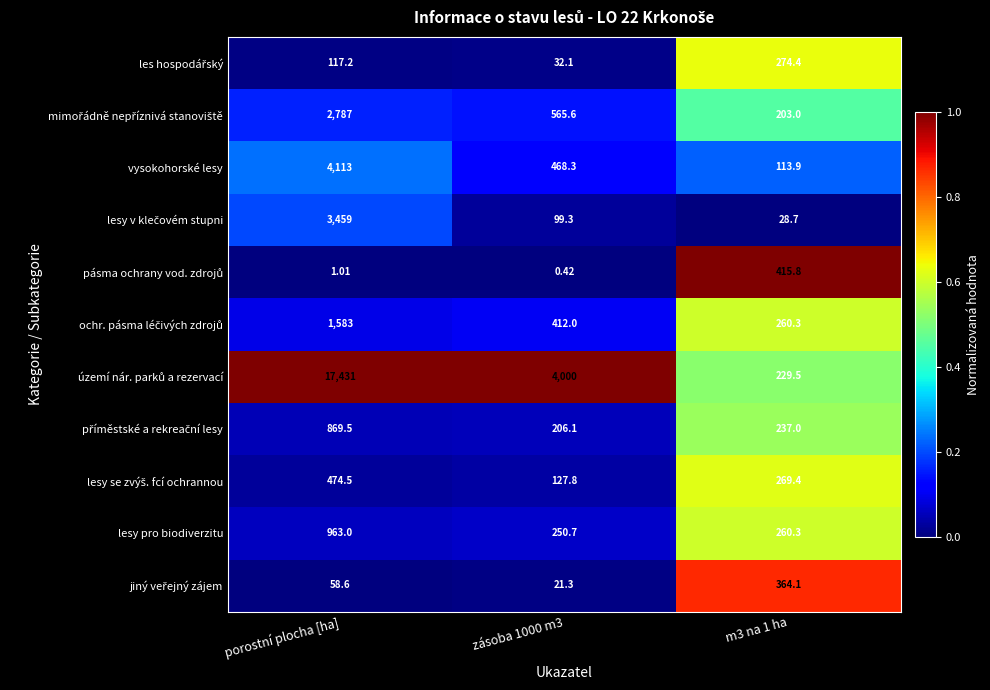

At which category is the sum across all series the highest?

porostní plocha [ha]